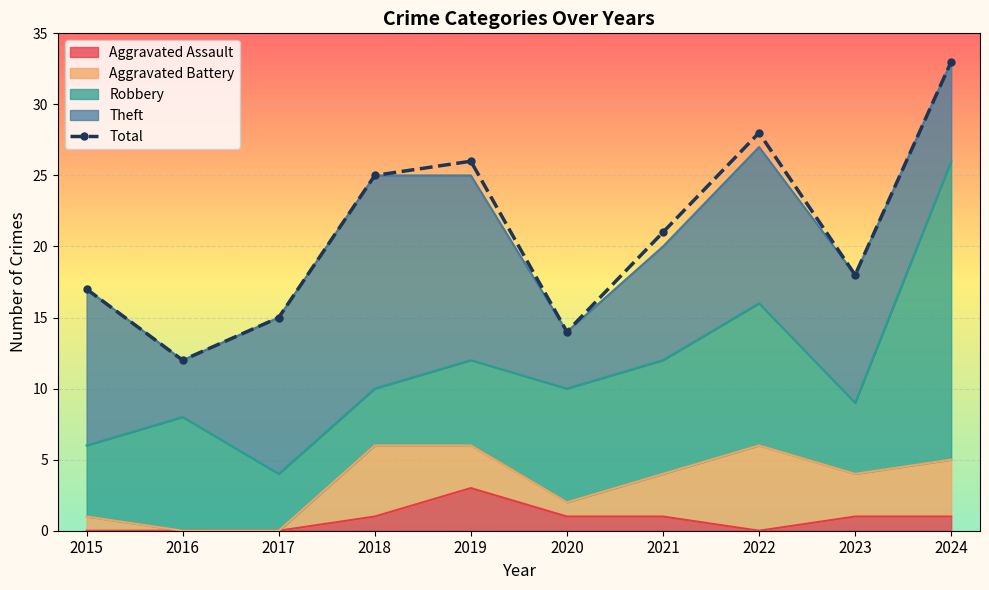

How many values exceed 21?

4